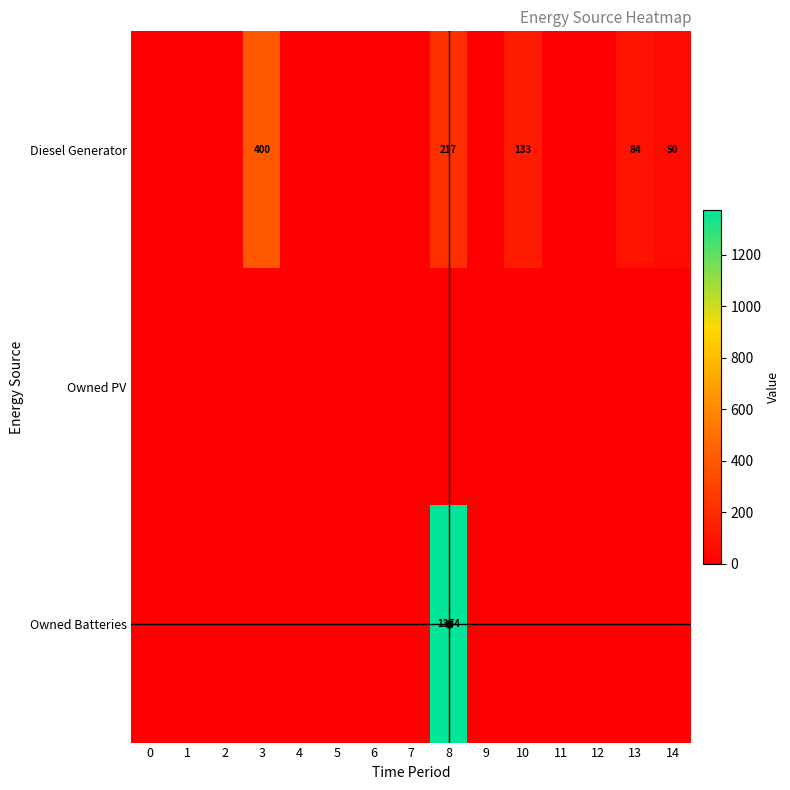

What is the sum of the Diesel Generator values at 10 and 3?

533